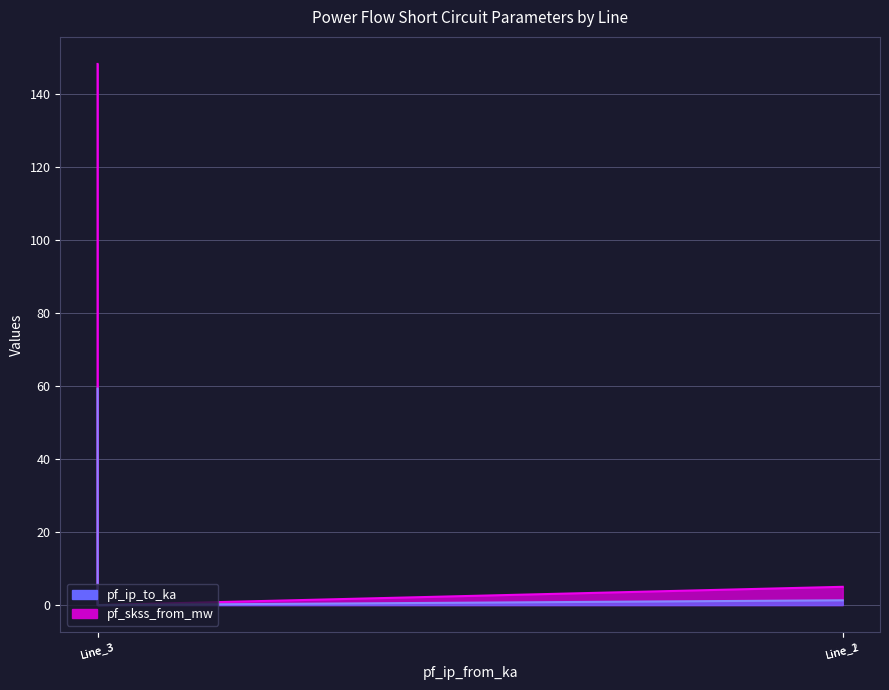

True or false: pf_skss_from_mw and pf_ip_to_ka intersect in this chart.

False